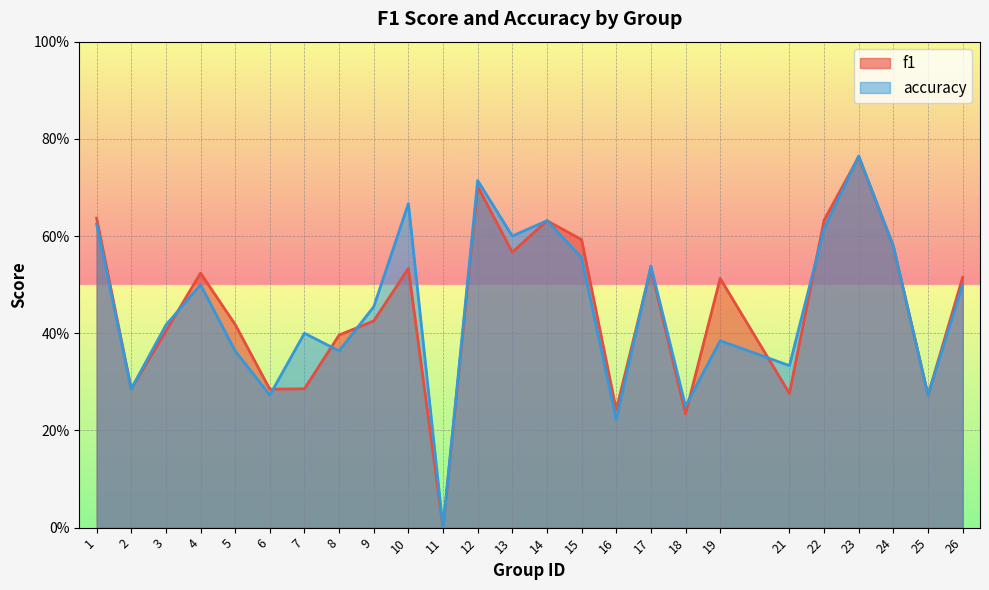

Rank the categories by accuracy value from lowest to highest.

11, 16, 18, 6, 25, 2, 21, 5, 8, 19, 7, 3, 9, 4, 26, 17, 15, 24, 13, 22, 1, 14, 10, 12, 23